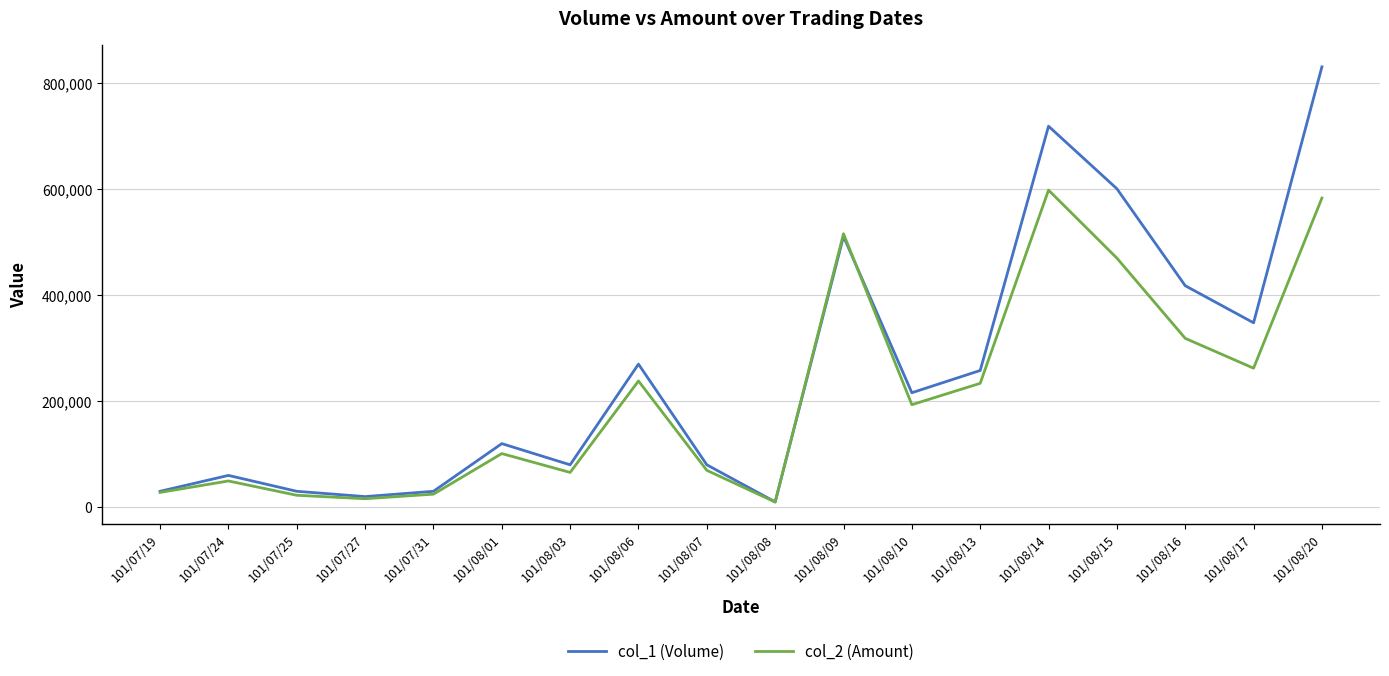

Which series ends up on top after the final intersection of col_2 (Amount) and col_1 (Volume)?

col_1 (Volume)